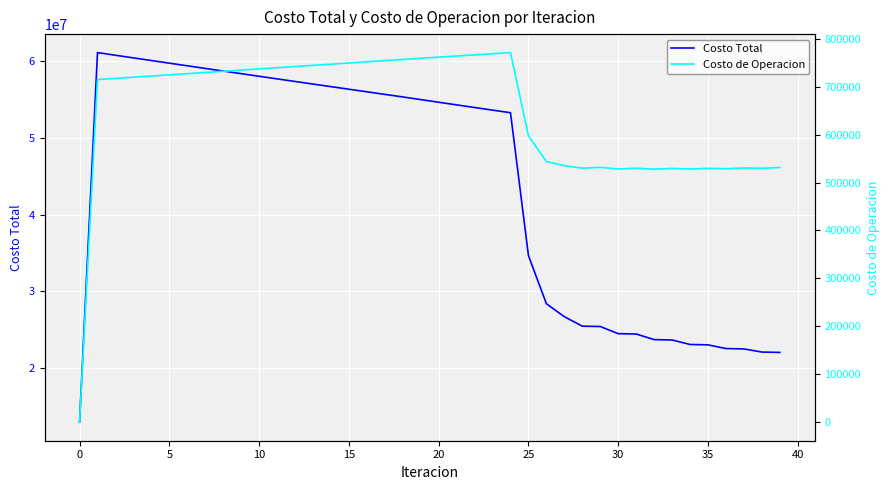

True or false: Costo de Operacion and Costo Total cross at least once.

False